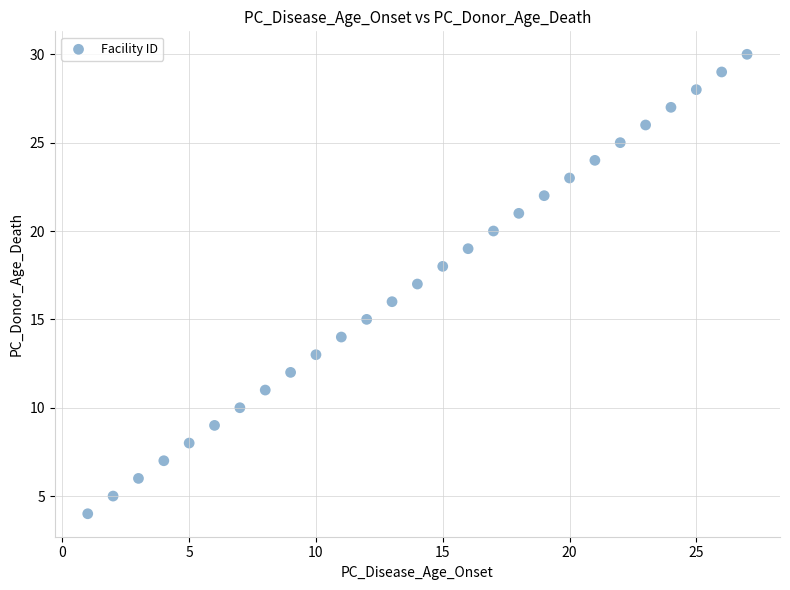

What is the range of X values (max minus min)?

26